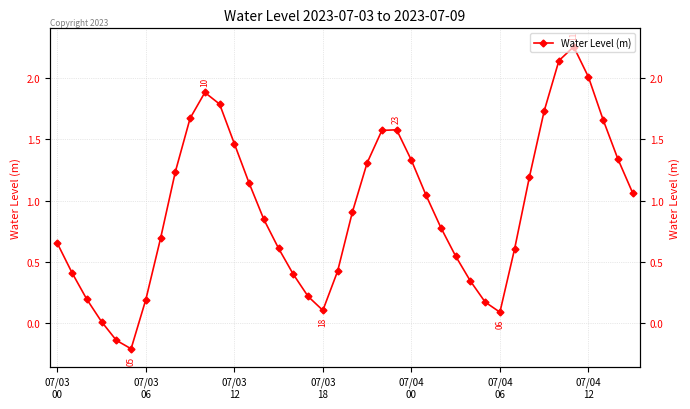

Does the chart have visible grid lines?

Yes